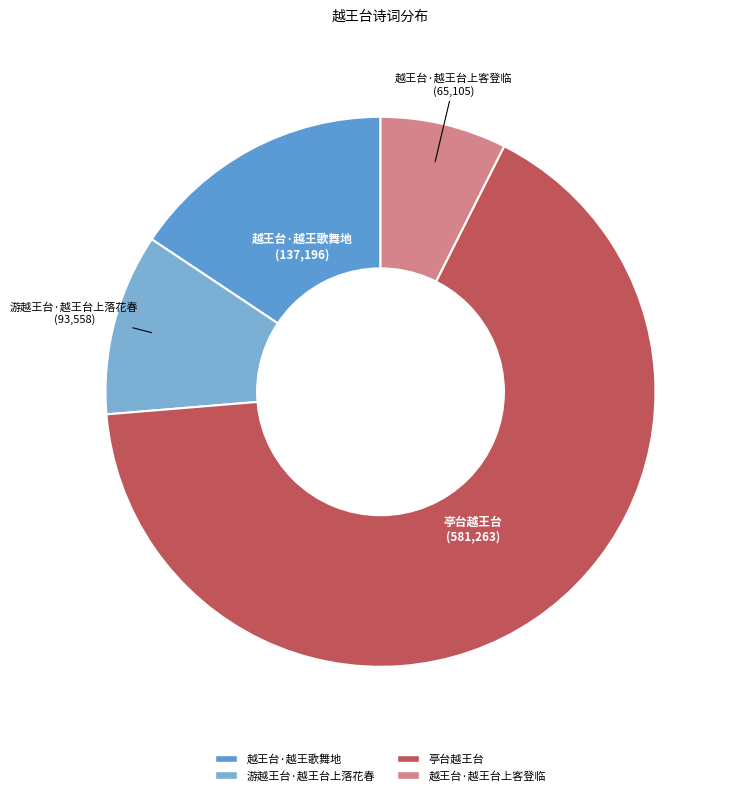

Rank the categories by value from lowest to highest.

越王台·越王台上客登临, 游越王台·越王台上落花春, 越王台·越王歌舞地, 亭台越王台